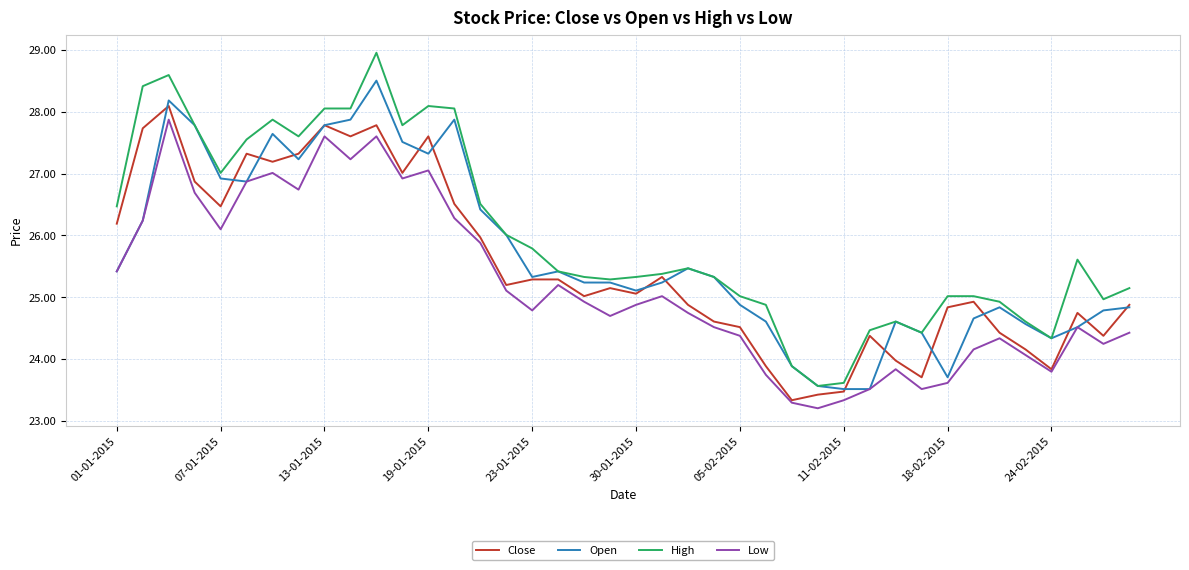

Count the number of categories in the chart.

40